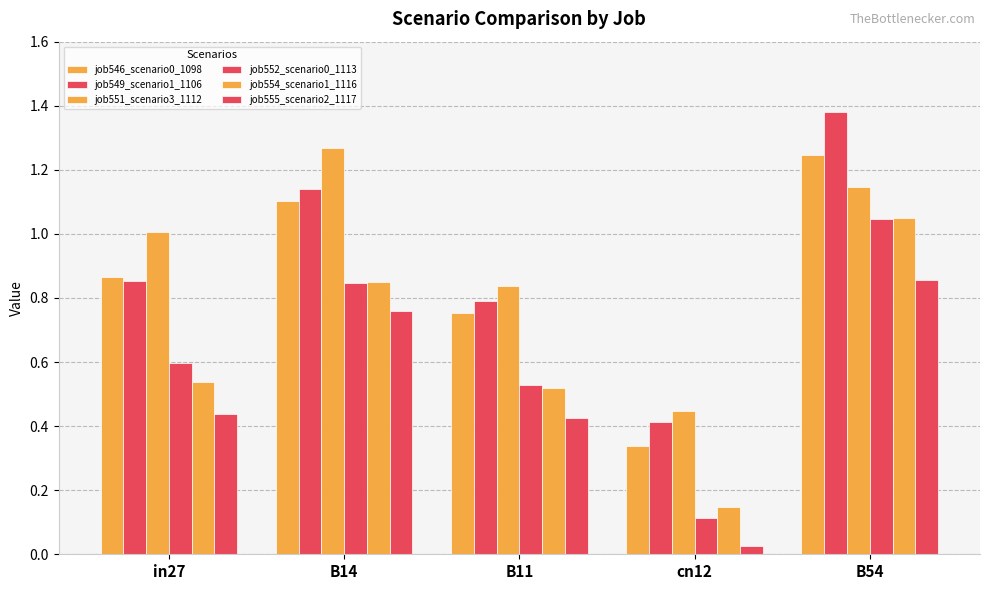

Count the number of data series in this chart.

6